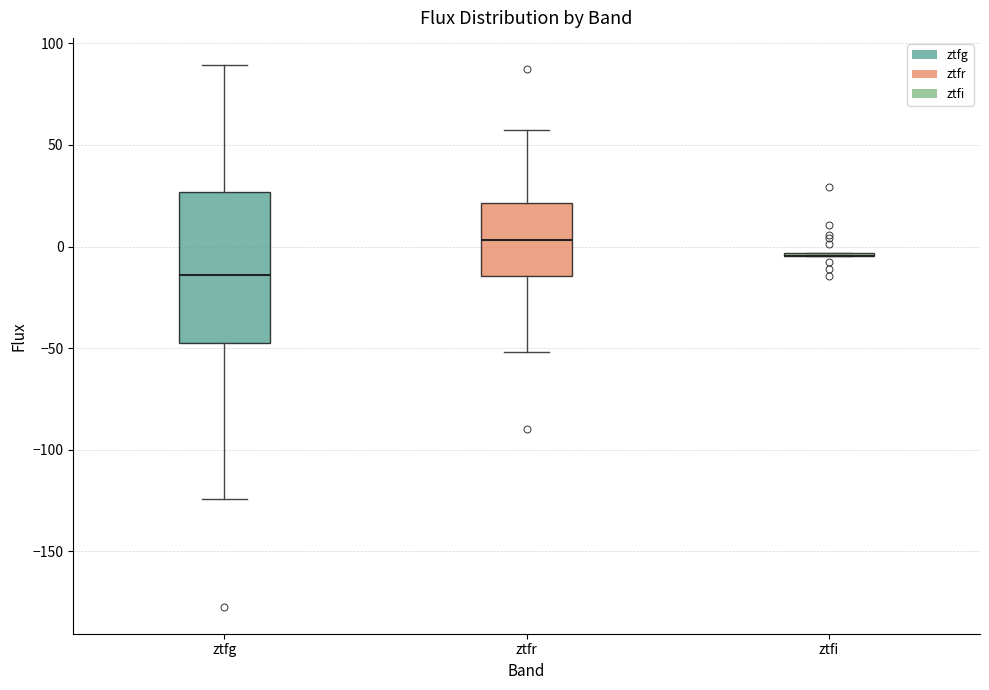

Reading left to right, read every box against the y-axis: the position of its median line, the range the box covers, and the ends of its whiskers. The values are not printed on the chart, so give them approximately, as read against the axis.

ztfg: median -15, box -45 to 25, whiskers -125 to 90
ztfr: median 5, box -15 to 20, whiskers -50 to 55
ztfi: box collapsed to a line at -5, whiskers -5 to -5